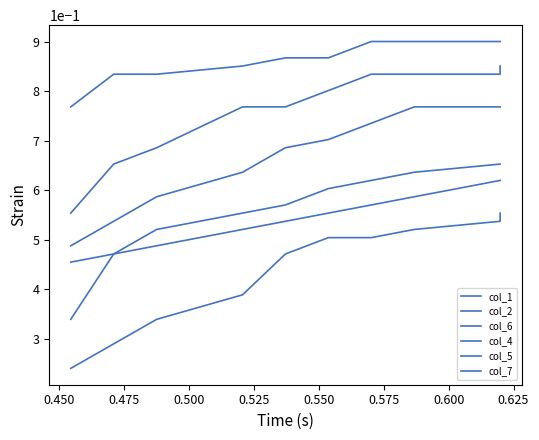

True or false: col_4 and col_2 intersect in this chart.

False